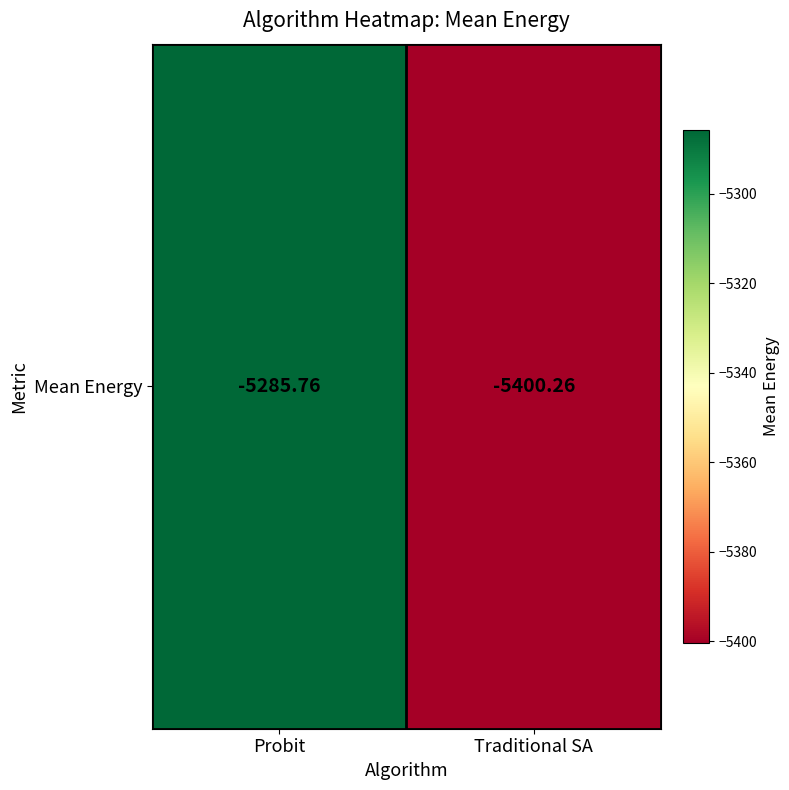

Reading left to right, what are all the values shown in this chart?

-5285.8	-5400.3